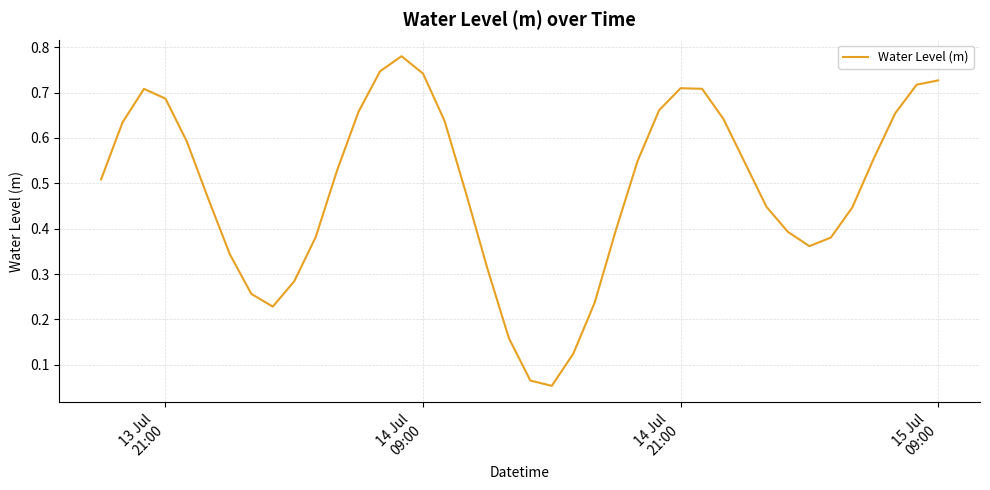

Does the chart have visible grid lines?

Yes